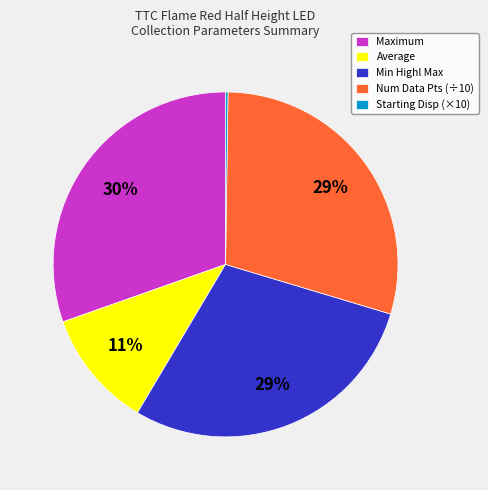

What percentage is the Min Highl Max slice, to the nearest percent?

29%